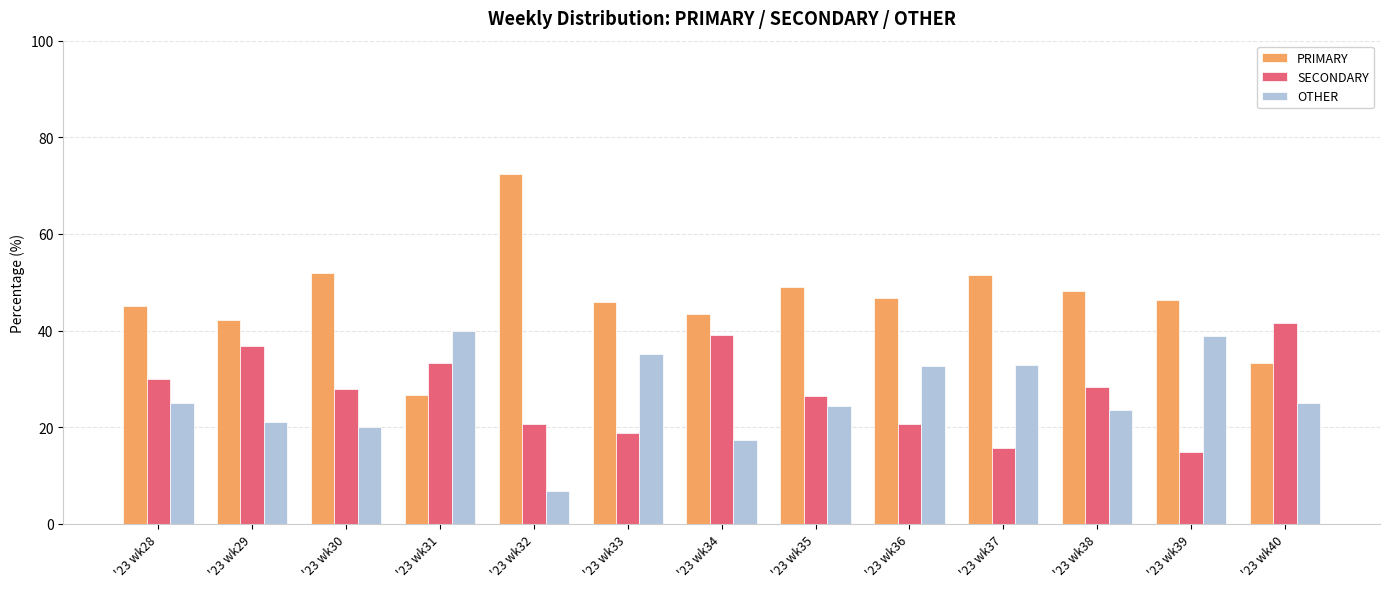

Is the value of PRIMARY at '23 wk31 greater than the value of OTHER at '23 wk38?

Yes